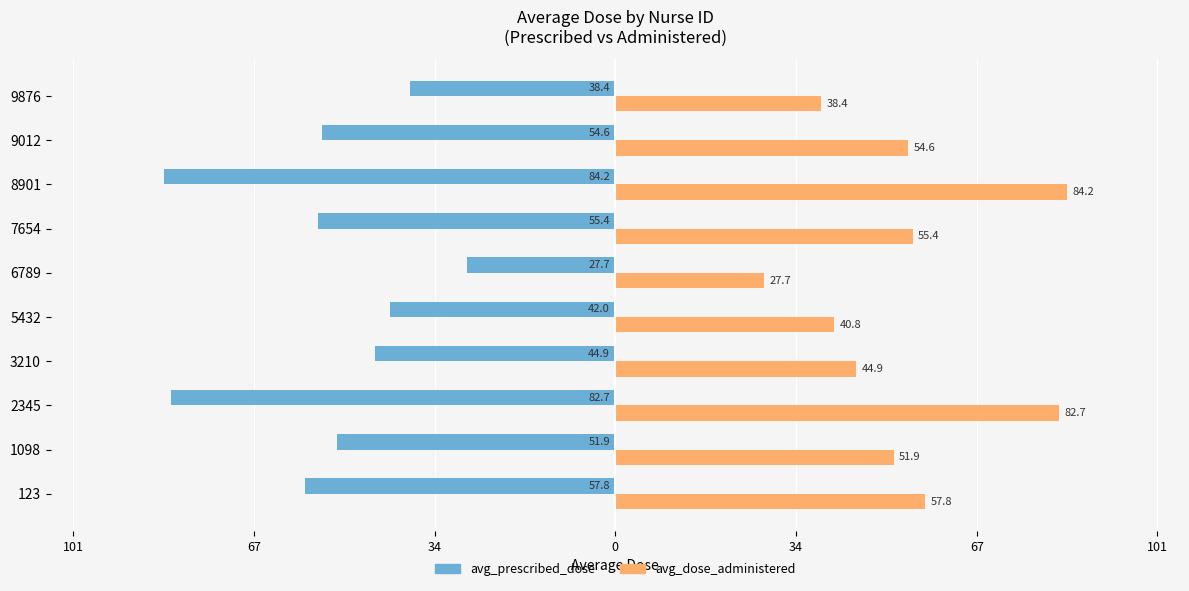

What are all the series names shown in the legend?

avg_prescribed_dose, avg_dose_administered